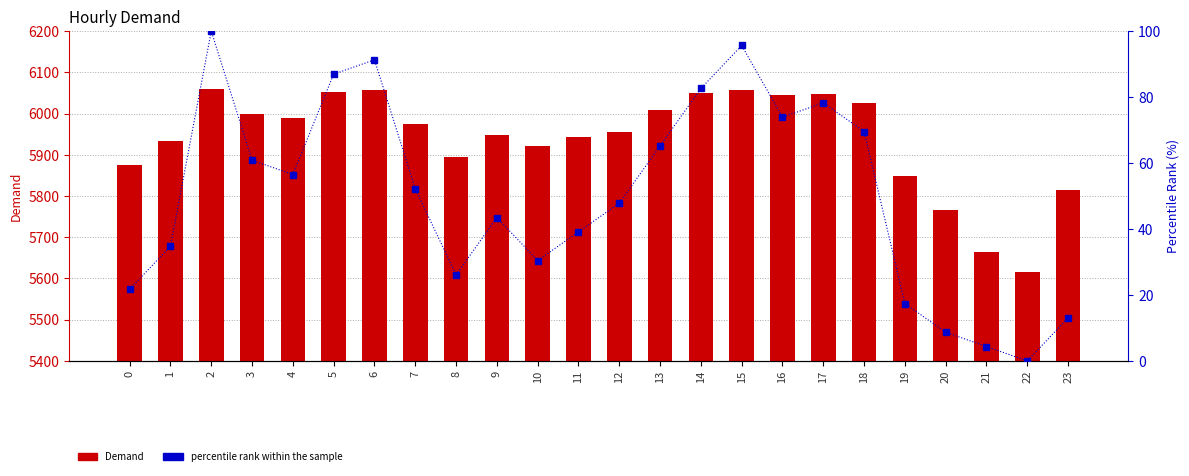

Between 5 and 14, which series saw the biggest shift?

percentile rank within the sample